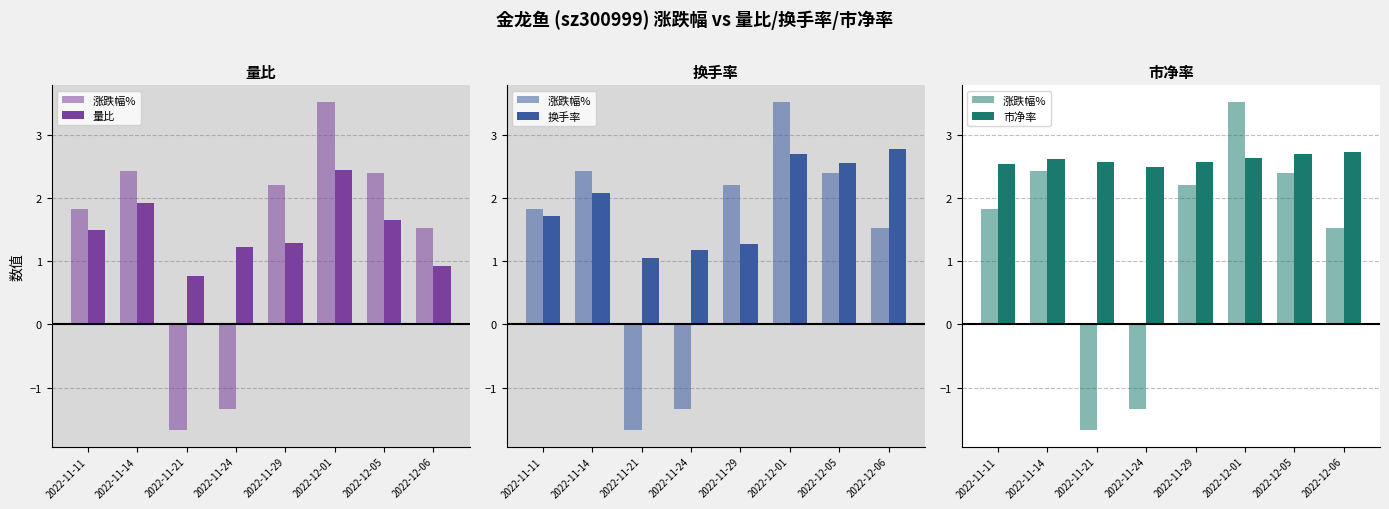

Are the bars horizontal?

No